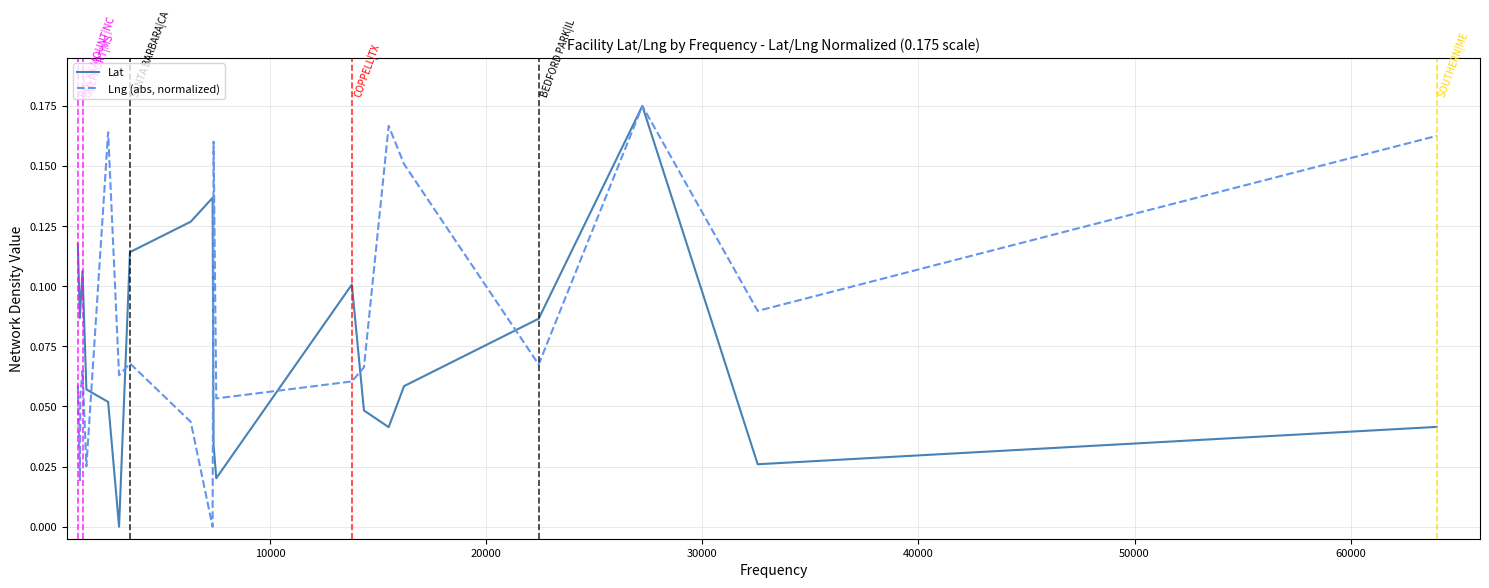

Which series has the largest total across all categories?

Lng (abs, normalized)